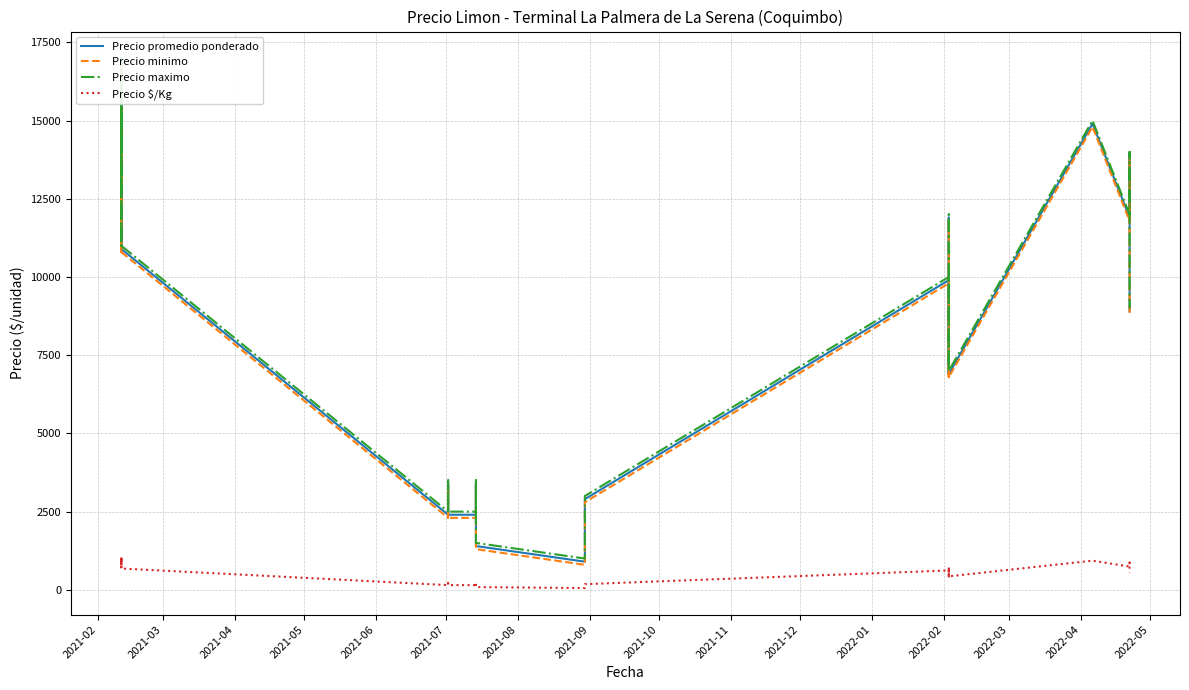

Reading left to right, extract all data points from this chart.

Precio promedio ponderado: 12900	15900	13900	13900	16900	16900	15900	15900	10900	12900	15900	10898	2400	3400	3400	2400	2400	3400	1400	900	900	1900	1906	2900	2900	9900	9900	6900	11900	11900	6900	14900	11906	11906	13900	13900	8908	8900
Precio minimo: 12800	15800	13800	13800	16800	16800	15800	15800	10800	12800	15800	10800	2300	3300	3300	2300	2300	3300	1300	800	800	1800	1800	2800	2800	9800	9800	6800	11800	11800	6800	14800	11800	11800	13800	13800	8800	8800
Precio maximo: 13000	16000	14000	14000	17000	17000	16000	16000	11000	13000	16000	11000	2500	3500	3500	2500	2500	3500	1500	1000	1000	2000	2000	3000	3000	10000	10000	7000	12000	12000	7000	15000	12000	12000	14000	14000	9000	9000
Precio $/Kg: 806	994	869	869	1056	1056	994	994	681	806	994	681	150	212	212	150	150	212	88	56	56	119	119	181	181	619	619	431	744	744	431	931	744	744	869	869	557	556